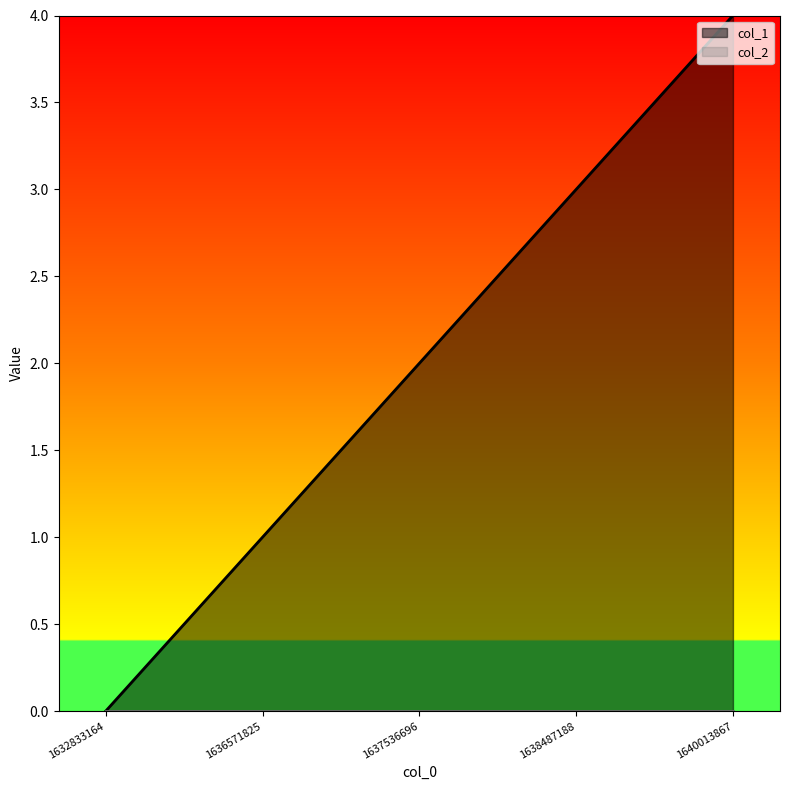

How many lines are shown in the chart?

2